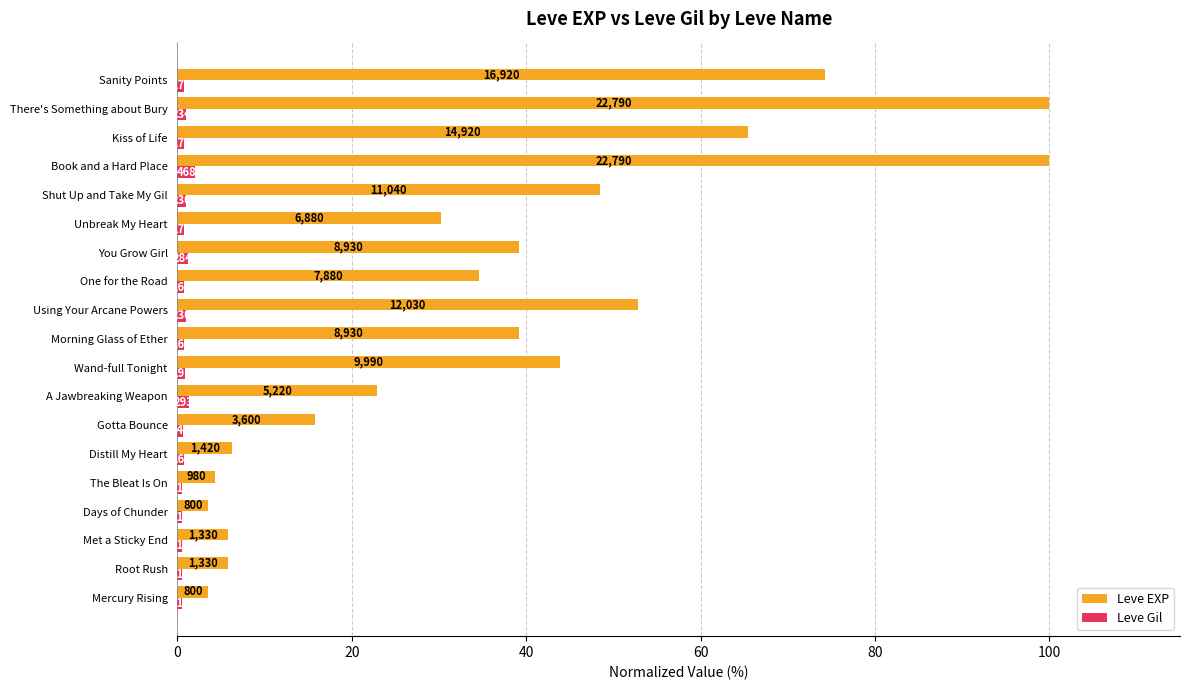

What is the value of the Leve EXP bar at the 4th from the left?

3.5